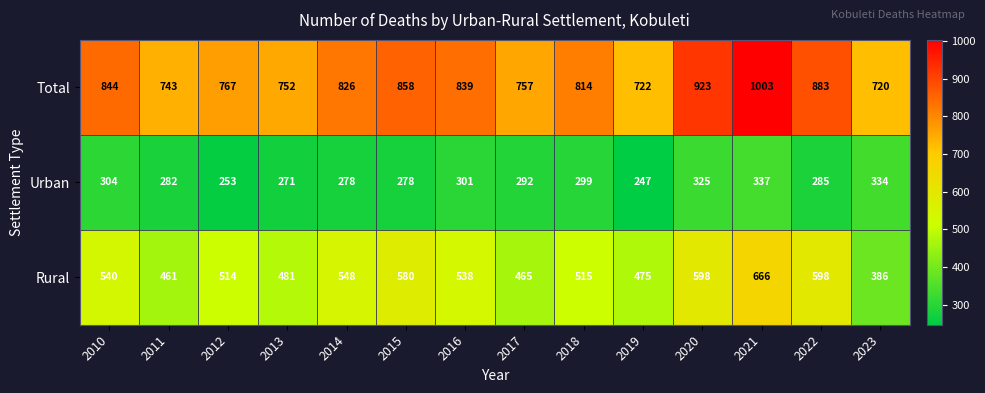

The Urban series shows 304 at 2010. True or false?

True